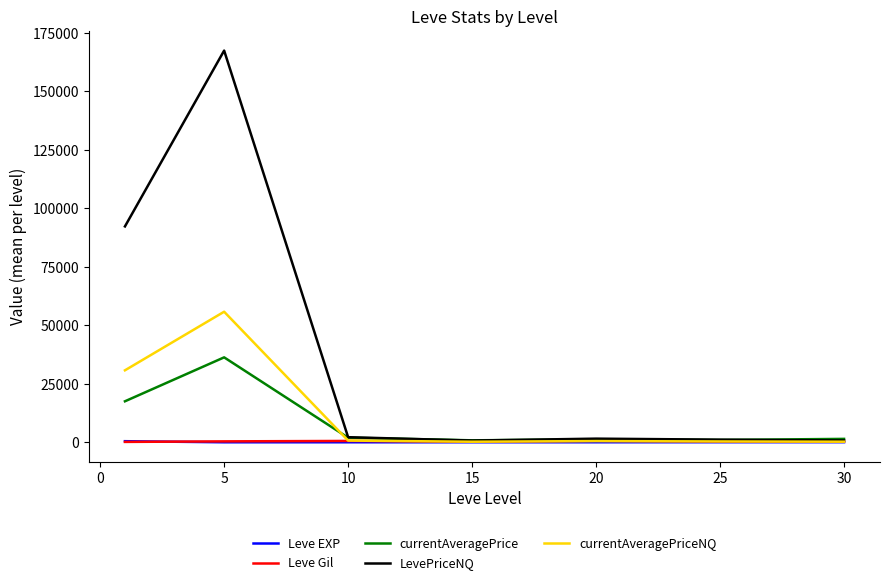

Which series has the largest total across all categories?

LevePriceNQ